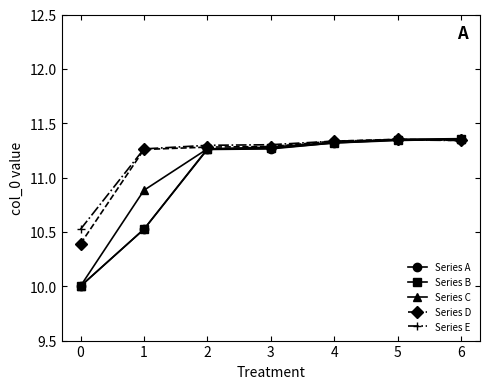

What is the difference between the maximum and minimum values in the Series B series?

1.4